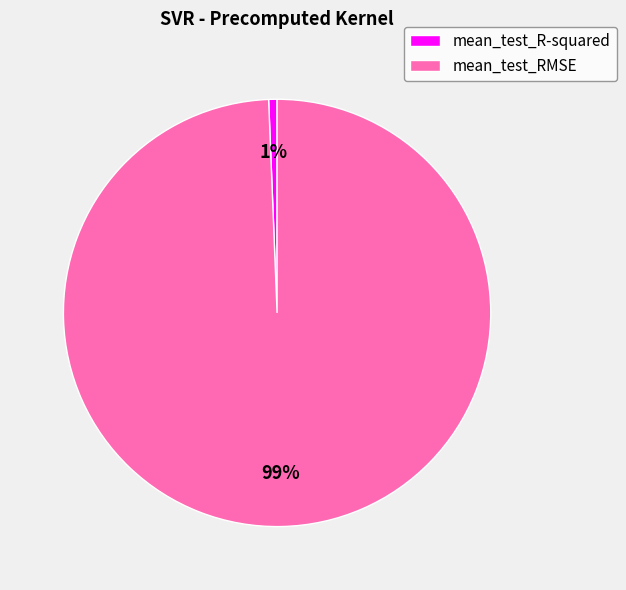

The mean_test_RMSE slice represents 99% of the pie. True or false?

True